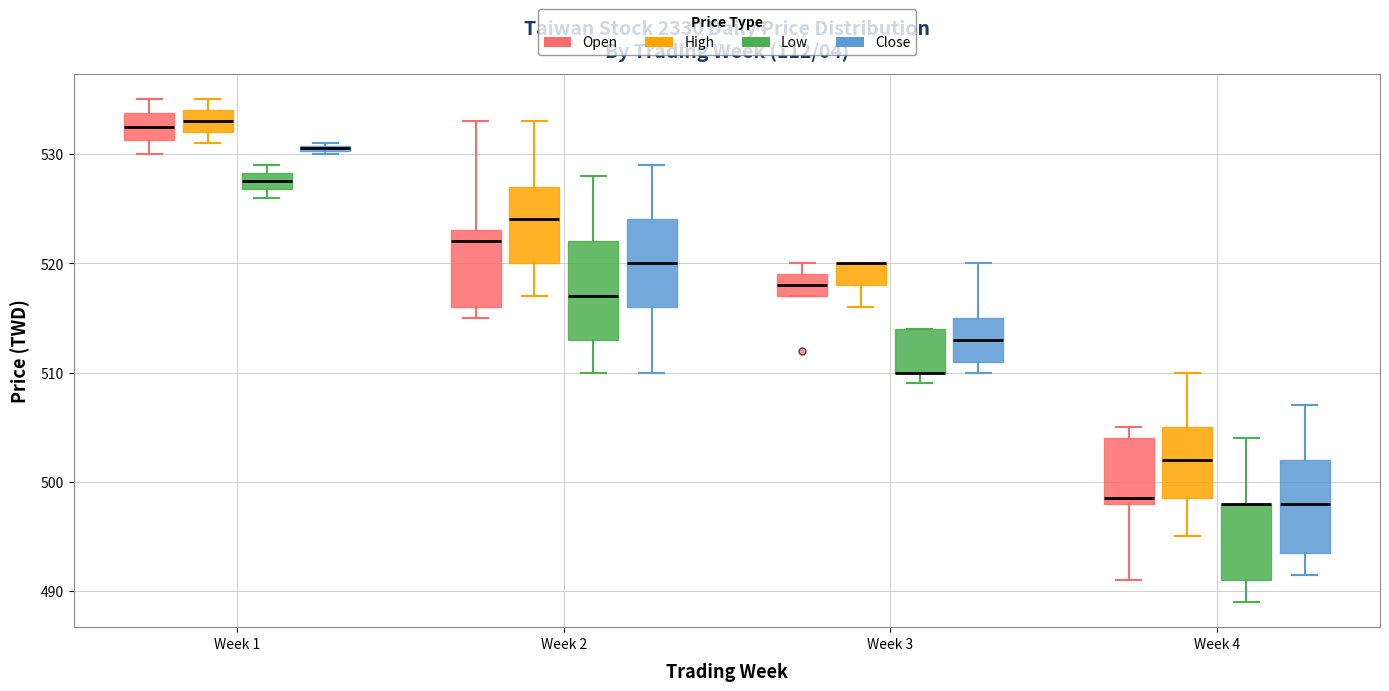

Where does the upper whisker of the box for Week 2 (High) end on the y-axis? The values are not printed on the chart, so give them approximately, as read against the axis.

533